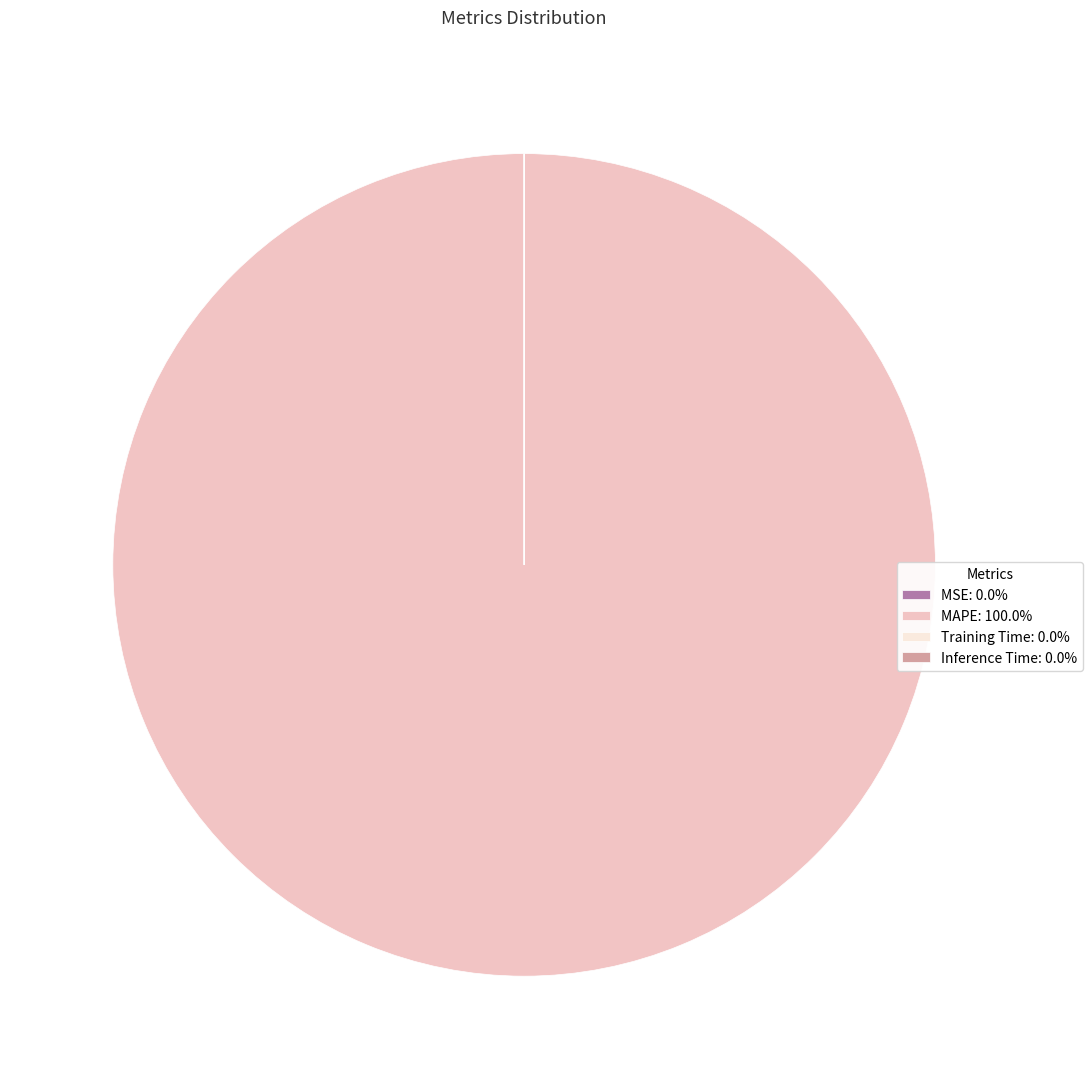

What is the largest slice in the pie chart?

MAPE